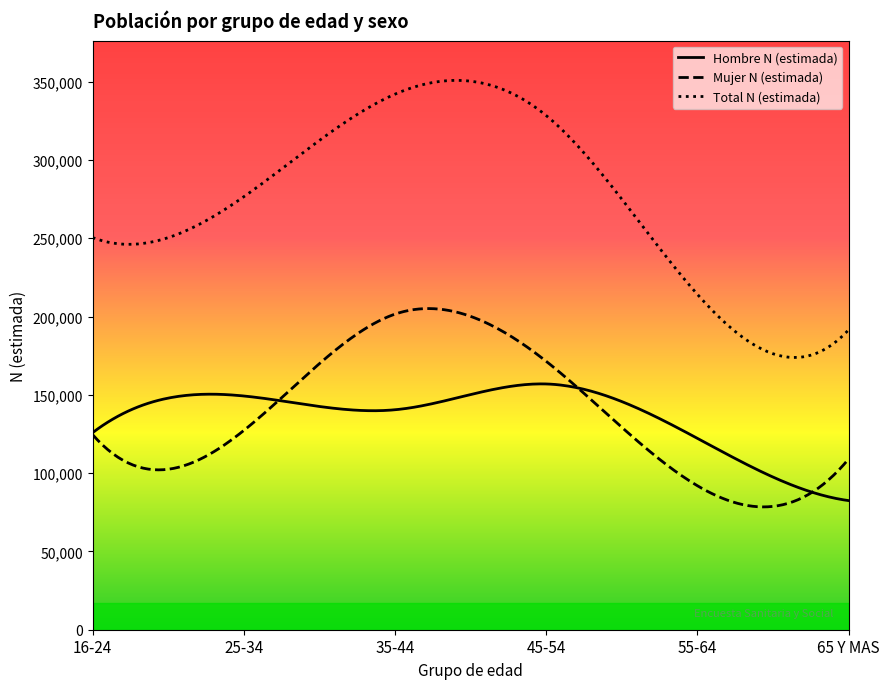

Is it true that Mujer N (estimada) equals 171392 at 45-54?

True